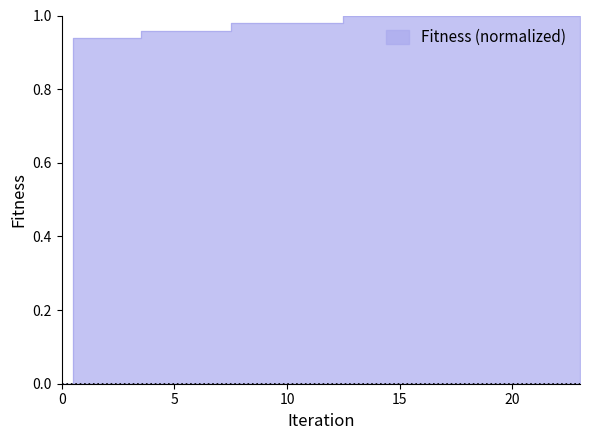

How many lines are shown in the chart?

1